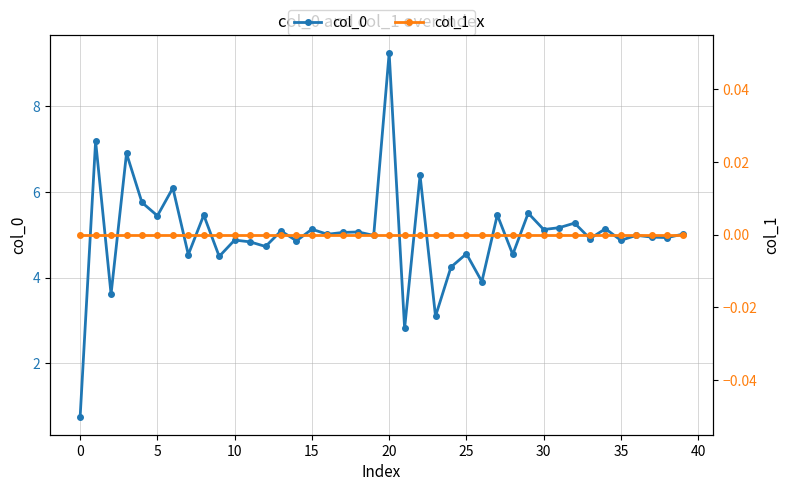

What is the highest value of the col_0 series?

9.2